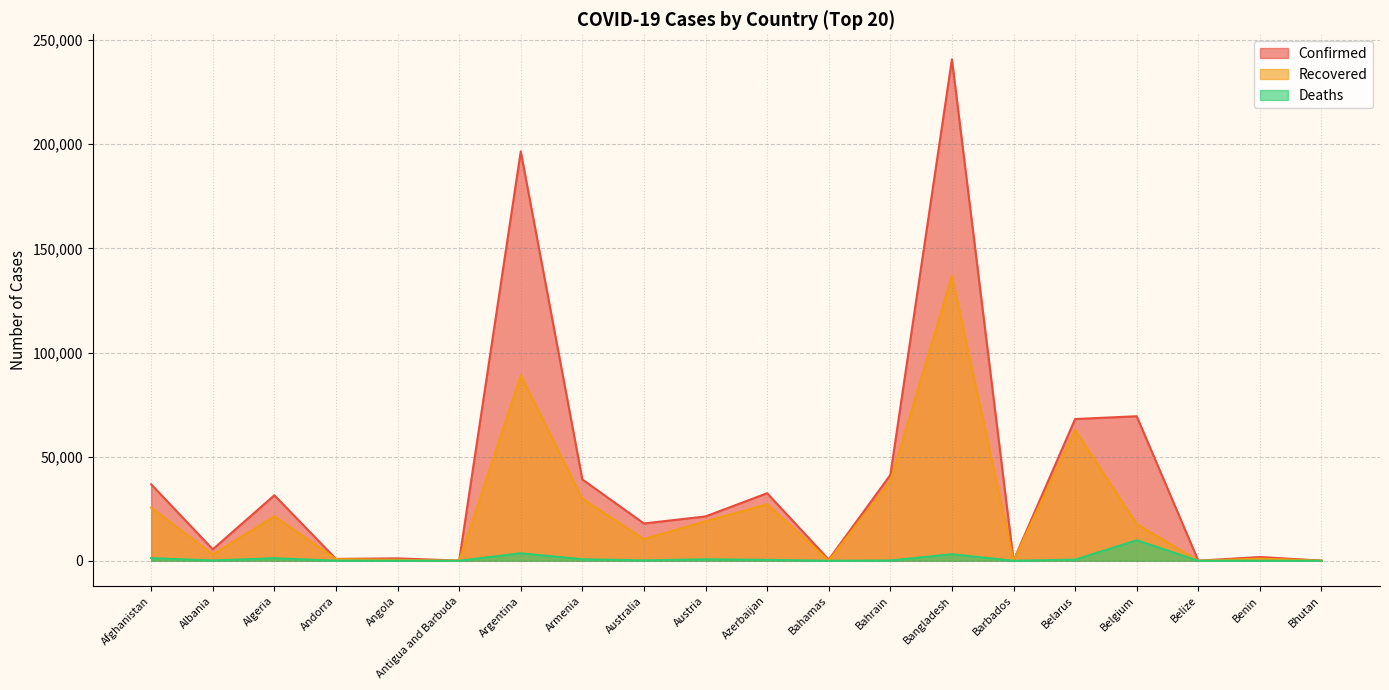

Reading left to right, extract all data points from this chart.

Confirmed: Afghanistan=36710	Albania=5519	Algeria=31465	Andorra=925	Angola=1164	Antigua and Barbuda=91	Argentina=196543	Armenia=39050	Australia=17923	Austria=21304	Azerbaijan=32443	Bahamas=599	Bahrain=41190	Bangladesh=240746	Barbados=122	Belarus=68067	Belgium=69402	Belize=56	Benin=1805	Bhutan=102
Recovered: Afghanistan=25509	Albania=3018	Algeria=21419	Andorra=807	Angola=460	Antigua and Barbuda=67	Argentina=89026	Armenia=29750	Australia=10423	Austria=18984	Azerbaijan=27113	Bahamas=91	Bahrain=38211	Bangladesh=136839	Barbados=98	Belarus=62896	Belgium=17573	Belize=30	Benin=1036	Bhutan=89
Deaths: Afghanistan=1283	Albania=166	Algeria=1231	Andorra=52	Angola=54	Antigua and Barbuda=3	Argentina=3612	Armenia=754	Australia=208	Austria=718	Azerbaijan=462	Bahamas=14	Bahrain=147	Bangladesh=3154	Barbados=7	Belarus=567	Belgium=9845	Belize=2	Benin=36	Bhutan=0